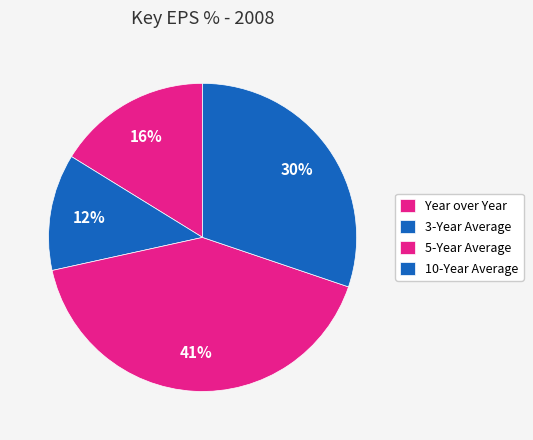

How many slices are in this pie chart?

4